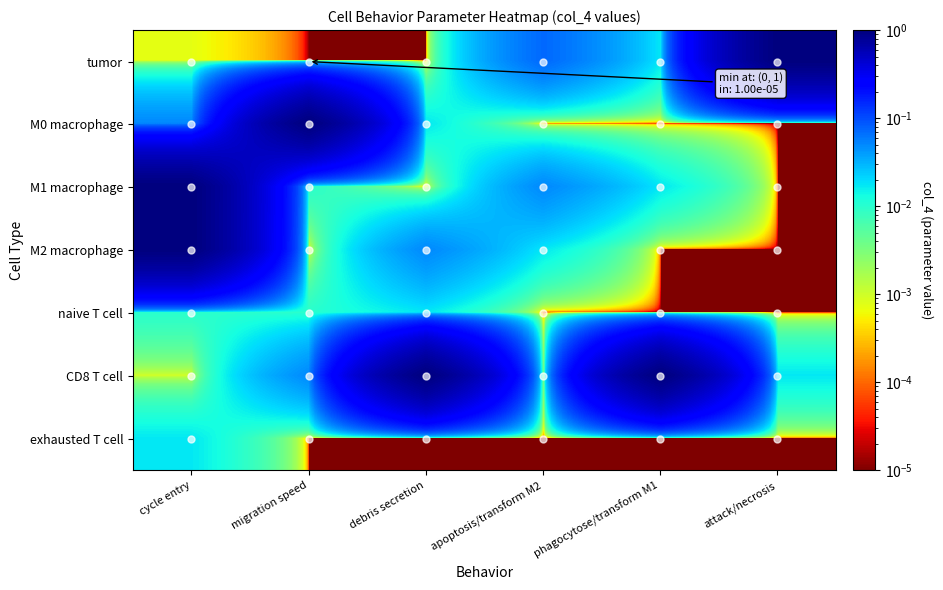

Which series has the widest spread of values?

tumor